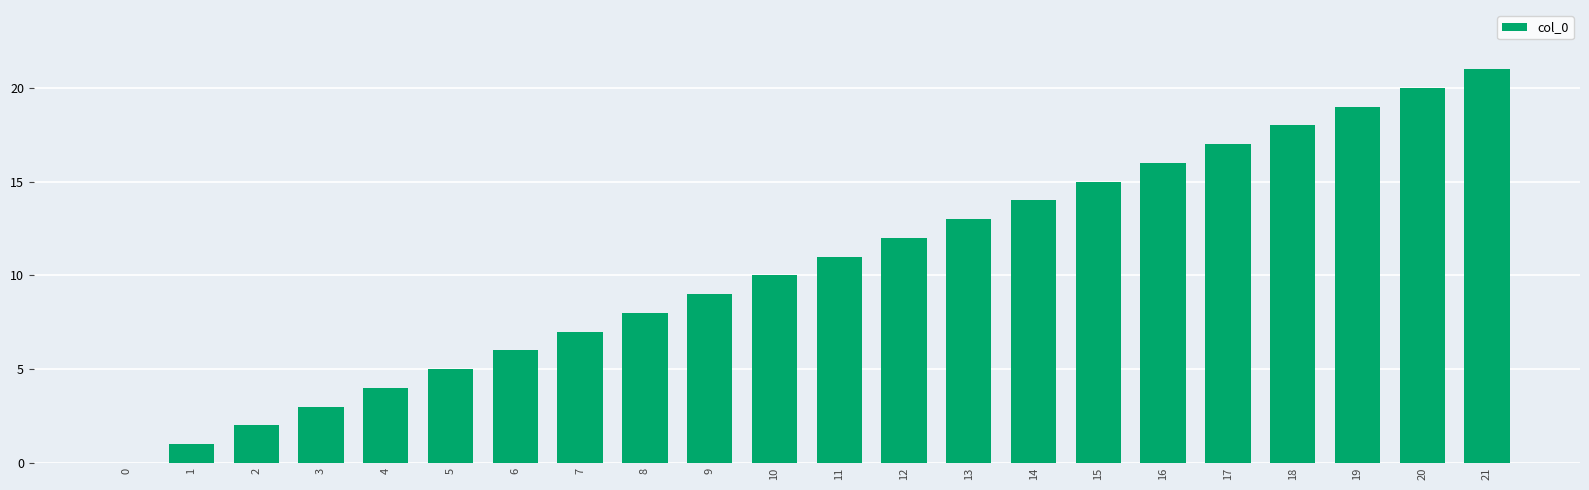

The value at 5 is 5. True or false?

True